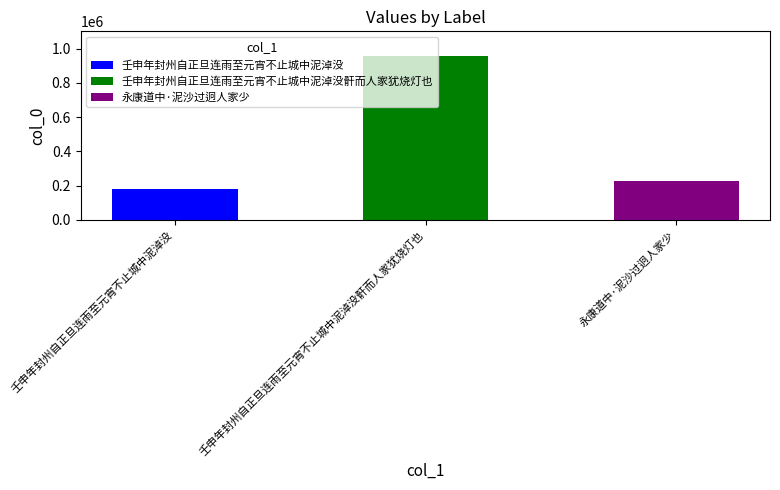

What is the difference between the maximum and second lowest values?

729896